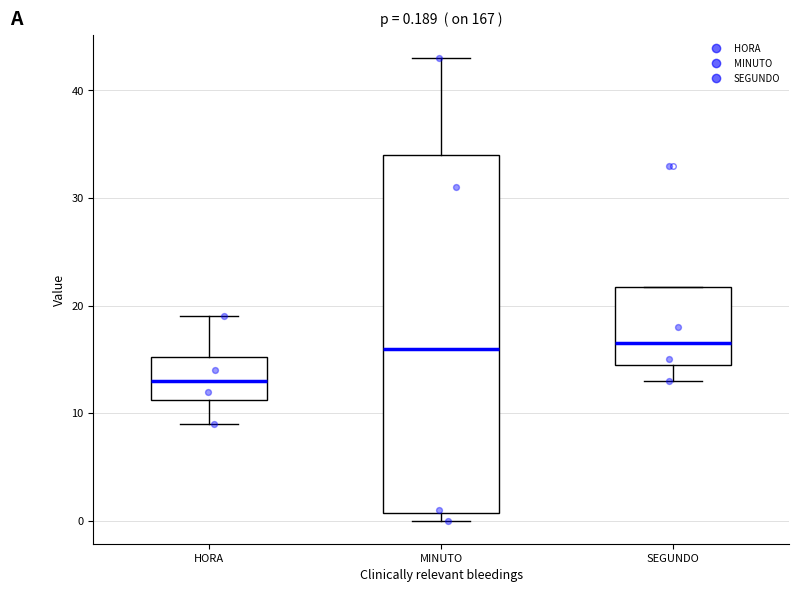

Comparing the boxes themselves (not the whiskers), which one is the tallest?

MINUTO